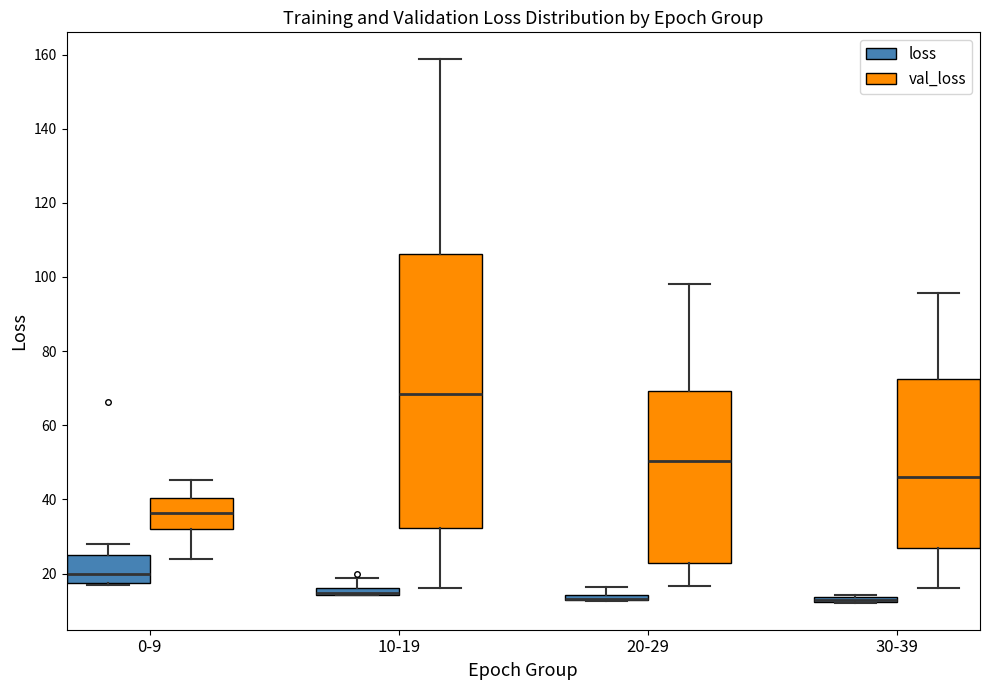

Where is the lower edge of the box for 30-39 (loss) on the y-axis? The values are not printed on the chart, so give them approximately, as read against the axis.

12